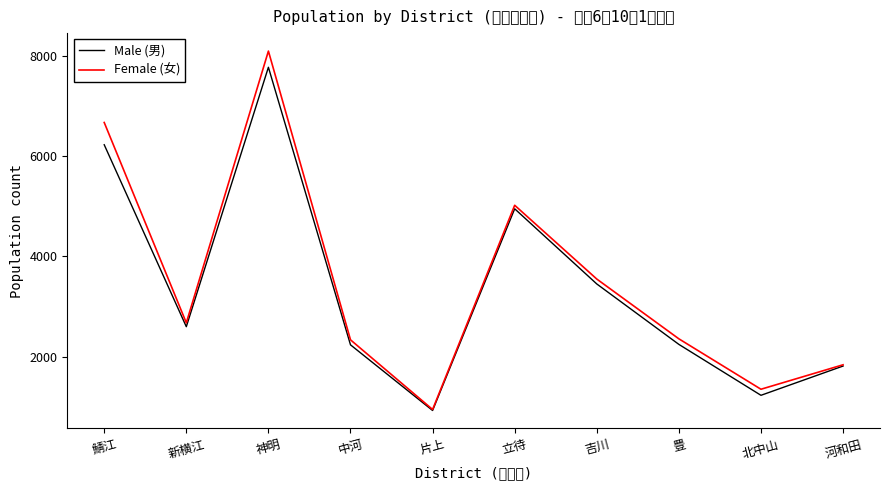

What is the sum of all Male (男) values?

33453